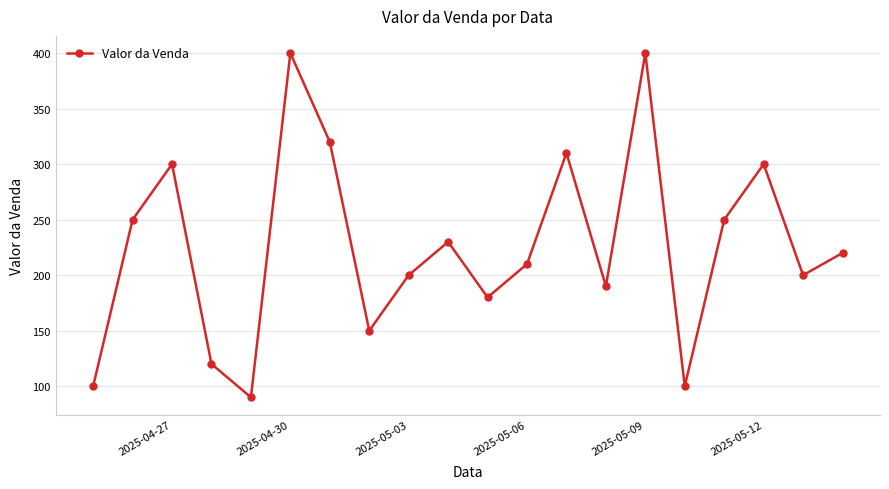

Reading left to right, what are all the values shown in this chart?

100	250	300	120	90	400	320	150	200	230	180	210	310	190	400	100	250	300	200	220